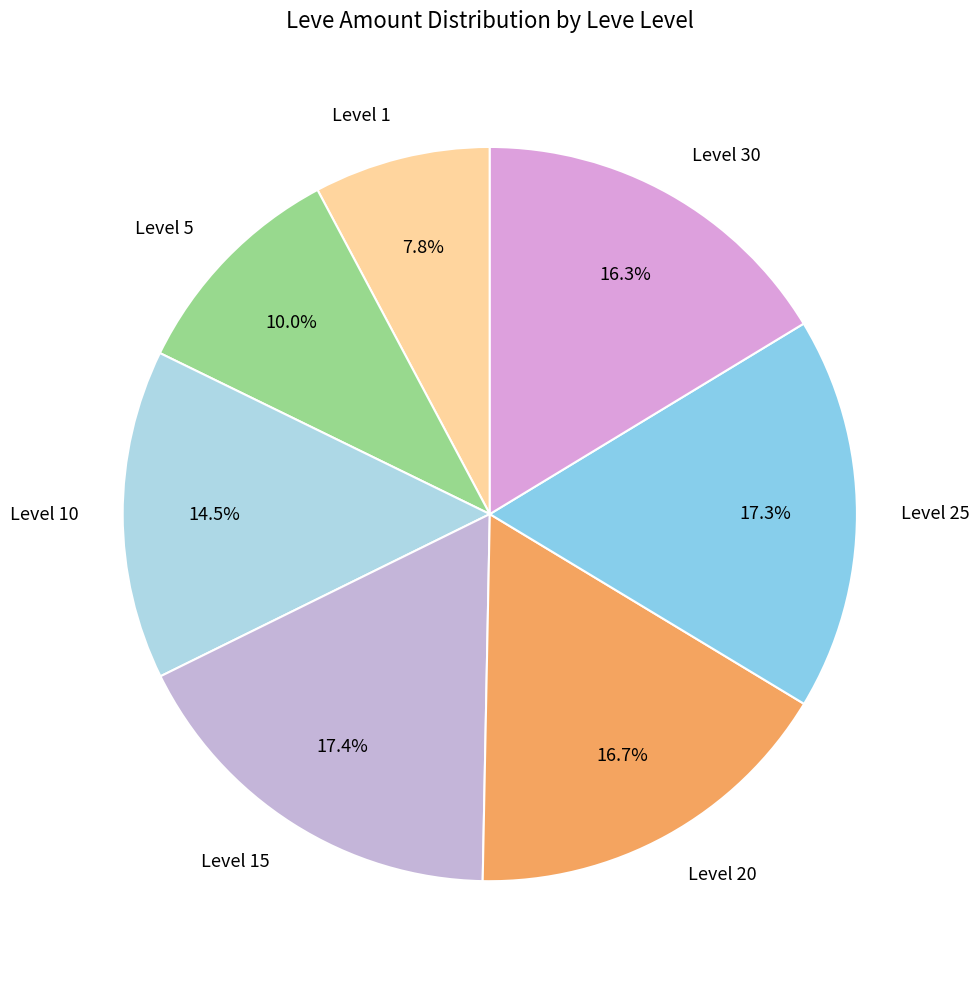

What portion of the pie excludes Level 10?

85.5%